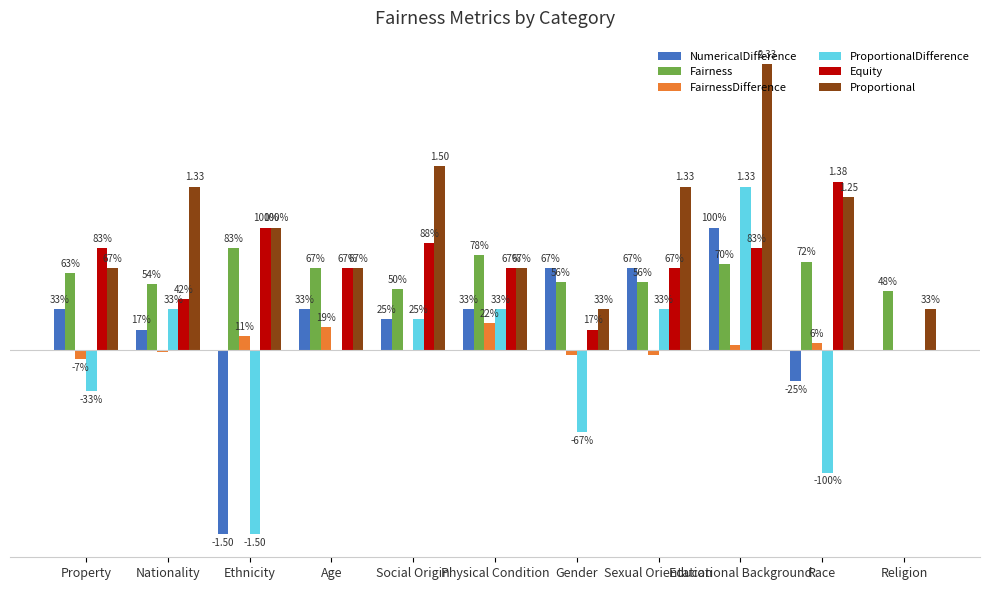

Reading left to right, what are all the values shown in this chart?

NumericalDifference: Property=0.3	Nationality=0.2	Ethnicity=-1.5	Age=0.3	Social Origin=0.2	Physical Condition=0.3	Gender=0.7	Sexual Orientation=0.7	Educational Background=1.0	Race=-0.2	Religion=0.0
Fairness: Property=0.6	Nationality=0.5	Ethnicity=0.8	Age=0.7	Social Origin=0.5	Physical Condition=0.8	Gender=0.6	Sexual Orientation=0.6	Educational Background=0.7	Race=0.7	Religion=0.5
FairnessDifference: Property=-0.1	Nationality=-0.0	Ethnicity=0.1	Age=0.2	Social Origin=0.0	Physical Condition=0.2	Gender=-0.0	Sexual Orientation=-0.0	Educational Background=0.0	Race=0.1	Religion=0.0
ProportionalDifference: Property=-0.3	Nationality=0.3	Ethnicity=-1.5	Age=0.0	Social Origin=0.2	Physical Condition=0.3	Gender=-0.7	Sexual Orientation=0.3	Educational Background=1.3	Race=-1.0	Religion=0.0
Equity: Property=0.8	Nationality=0.4	Ethnicity=1.0	Age=0.7	Social Origin=0.9	Physical Condition=0.7	Gender=0.2	Sexual Orientation=0.7	Educational Background=0.8	Race=1.4	Religion=0.0
Proportional: Property=0.7	Nationality=1.3	Ethnicity=1.0	Age=0.7	Social Origin=1.5	Physical Condition=0.7	Gender=0.3	Sexual Orientation=1.3	Educational Background=2.3	Race=1.2	Religion=0.3